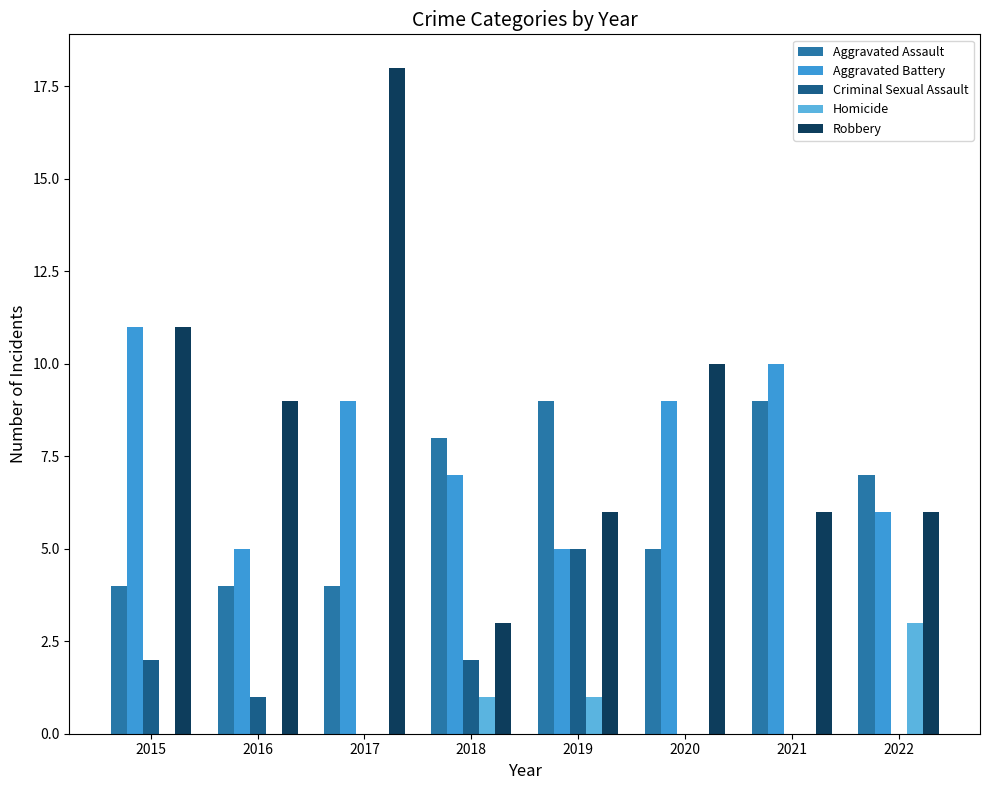

The Aggravated Battery series shows 6 at 2022. True or false?

True